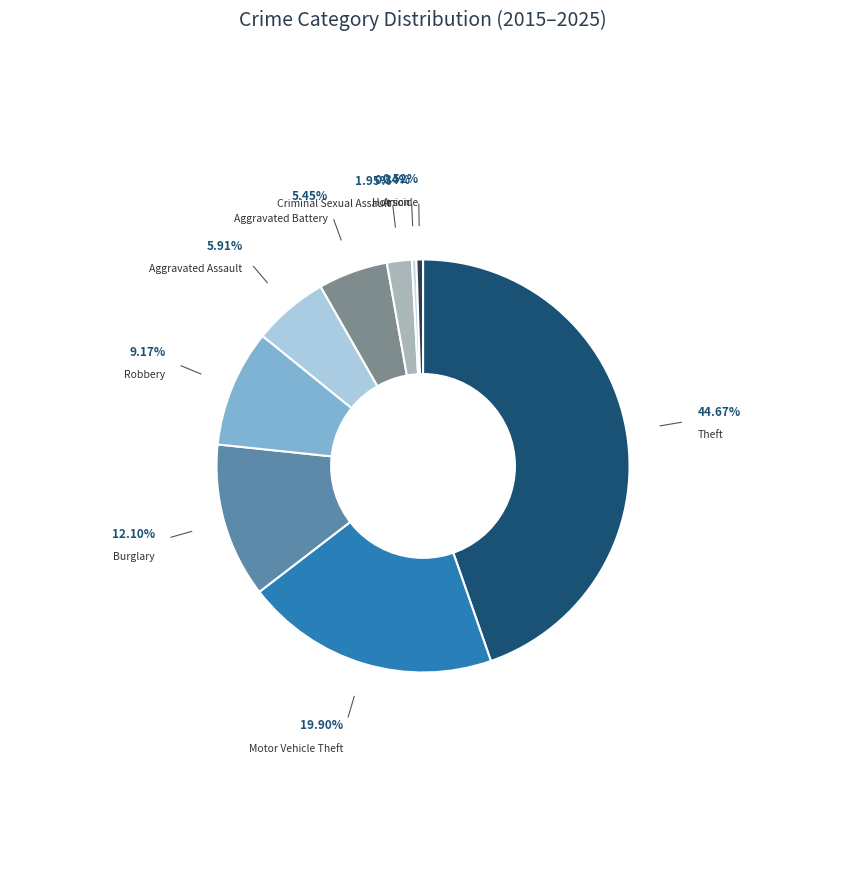

Combined, do Homicide and Criminal Sexual Assault account for over 50%?

No